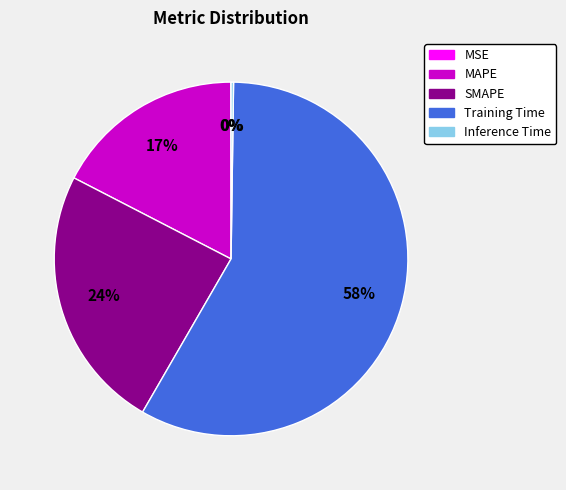

Is it true that Training Time is 46% of the pie?

False